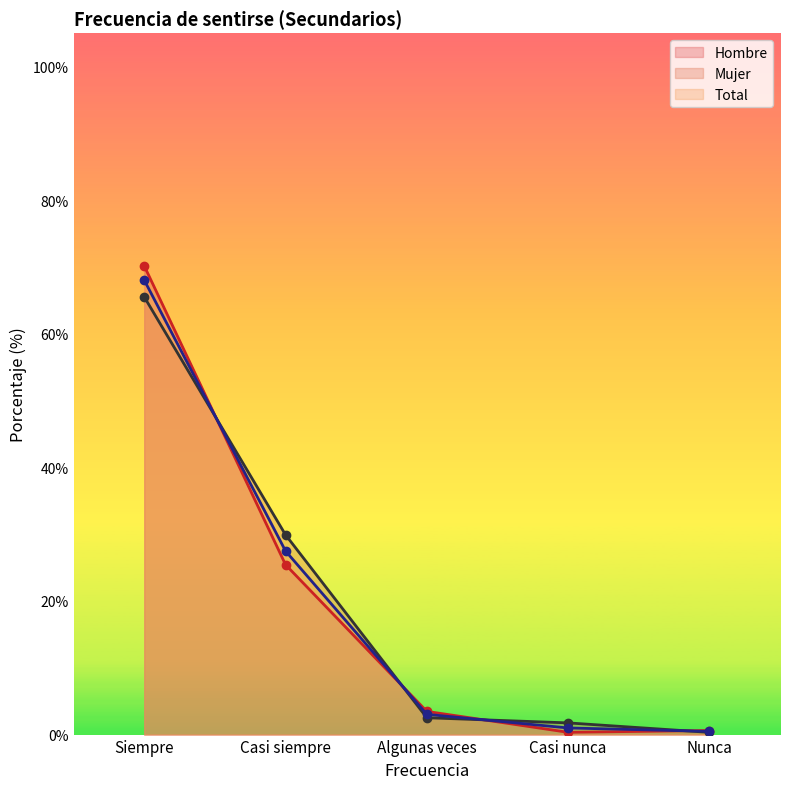

Is the value of Mujer at Algunas veces greater than the value of Total at Casi siempre?

No